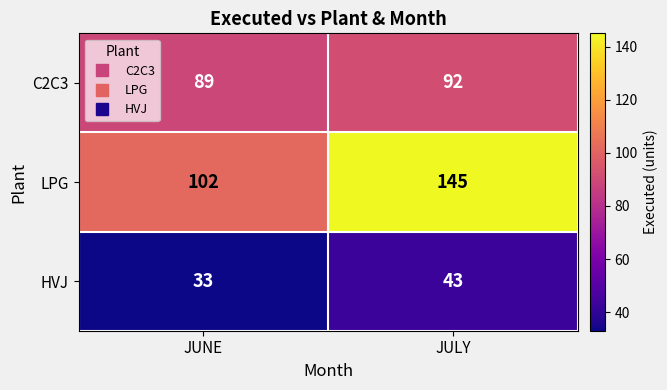

Which series changed the most between JUNE and JULY?

LPG